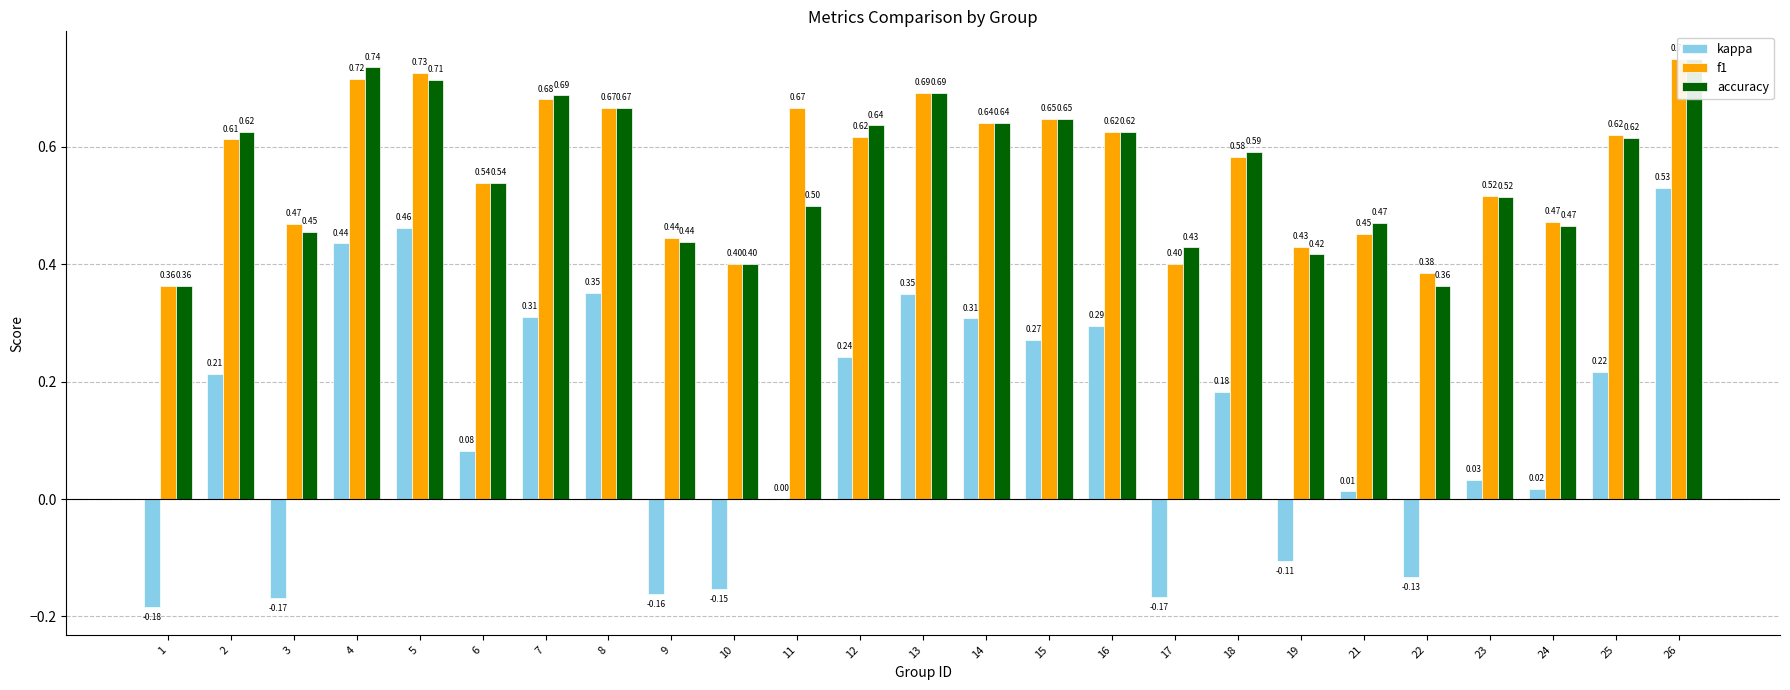

What is the maximum value for accuracy?

0.8